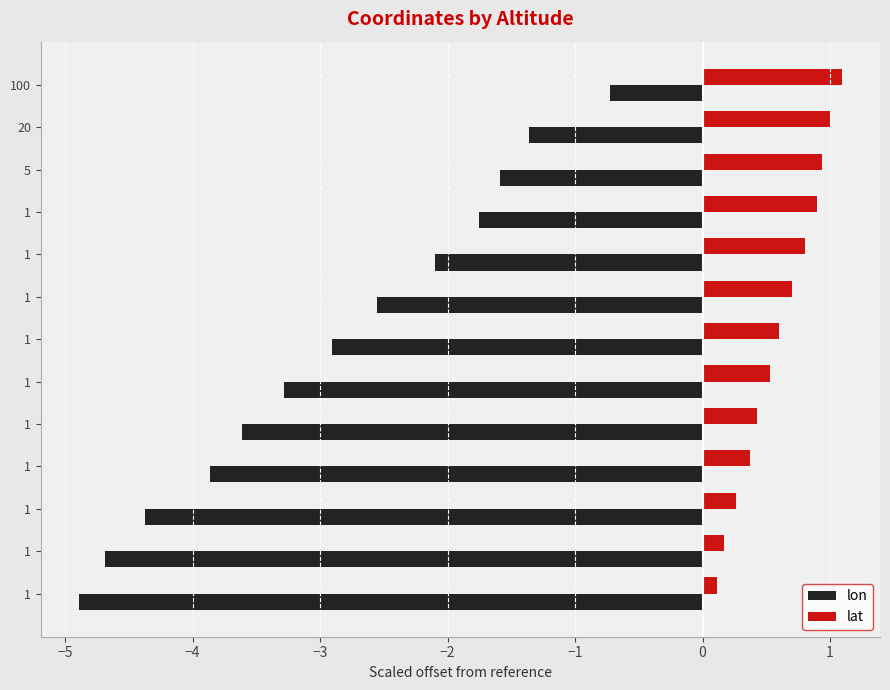

How many values in the lon series exceed -2?

4